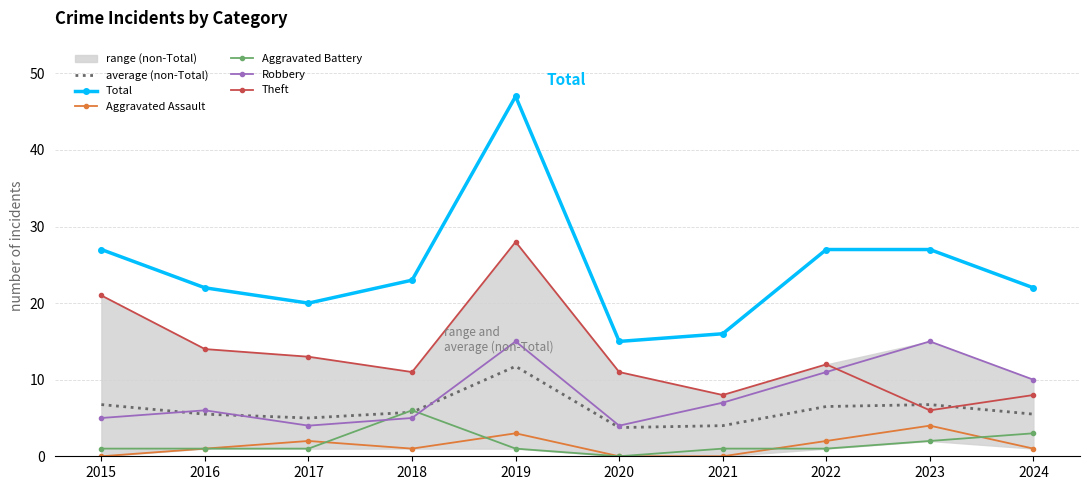

How many data points in Aggravated Assault are less than 1?

3